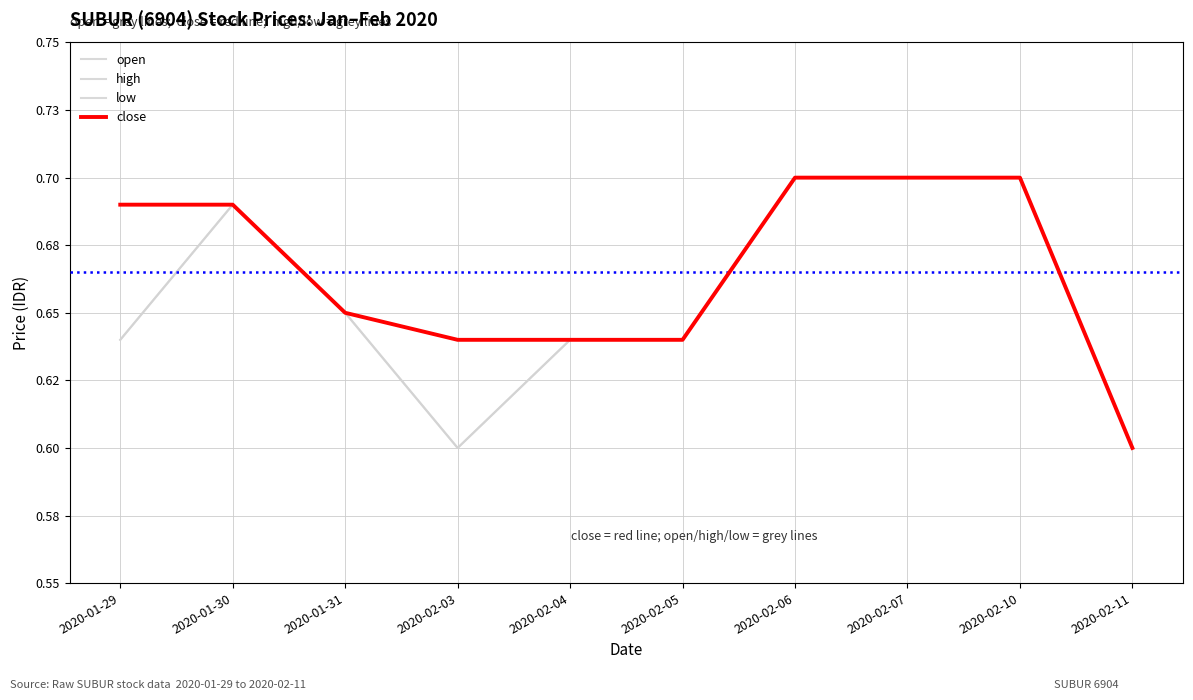

In low, how many points are lower than both neighbors (excluding endpoints)?

1